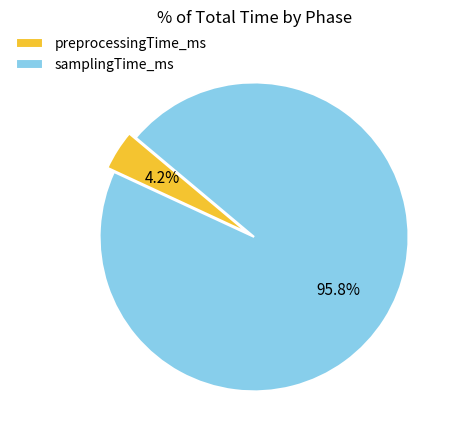

Which slice is the smallest?

preprocessingTime_ms